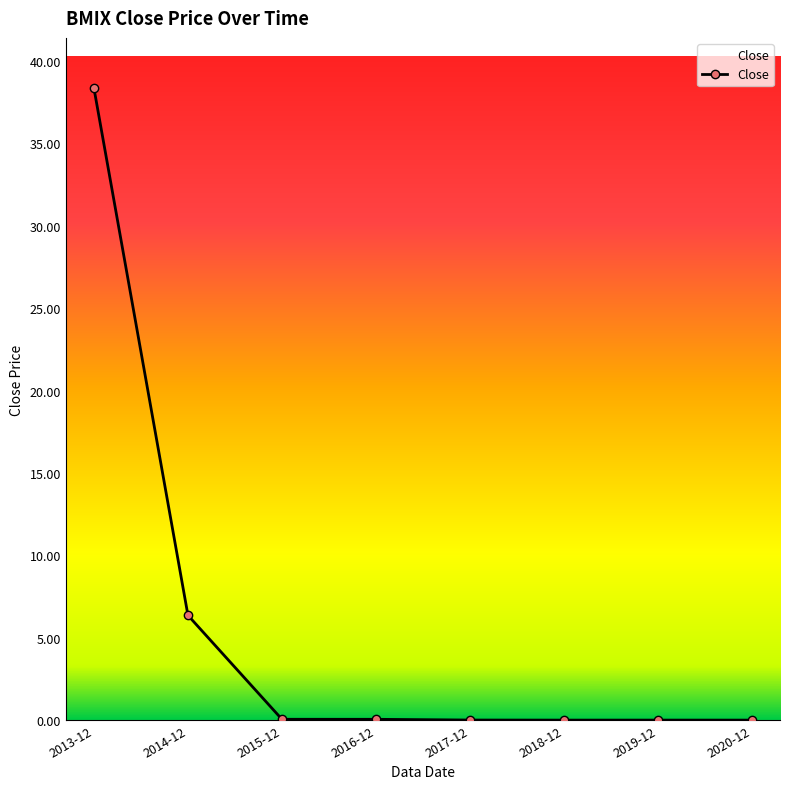

True or false: the data has more than 2 interior local peaks.

False